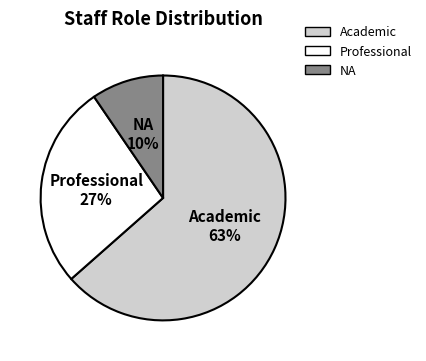

Count the number of slices in the pie.

3